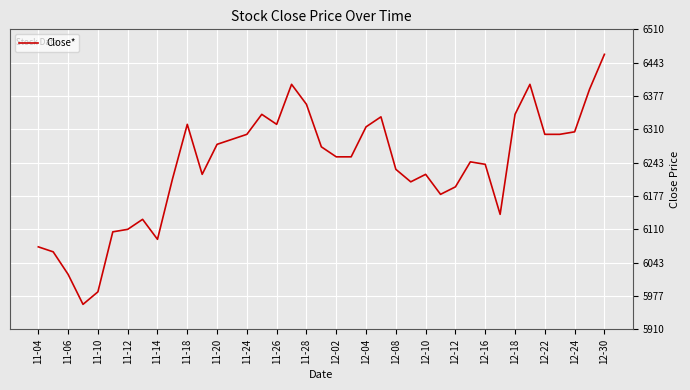

What is the difference between the maximum and minimum values?

500